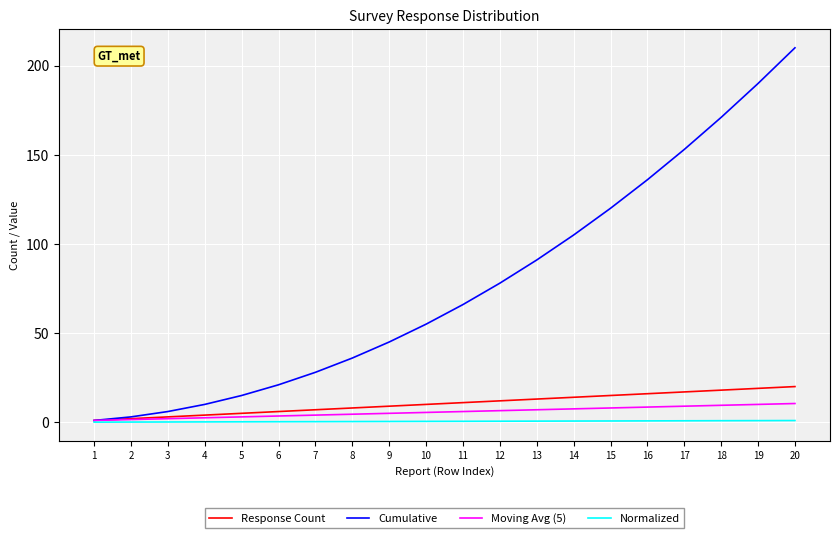

Which series has the widest spread of values?

Cumulative